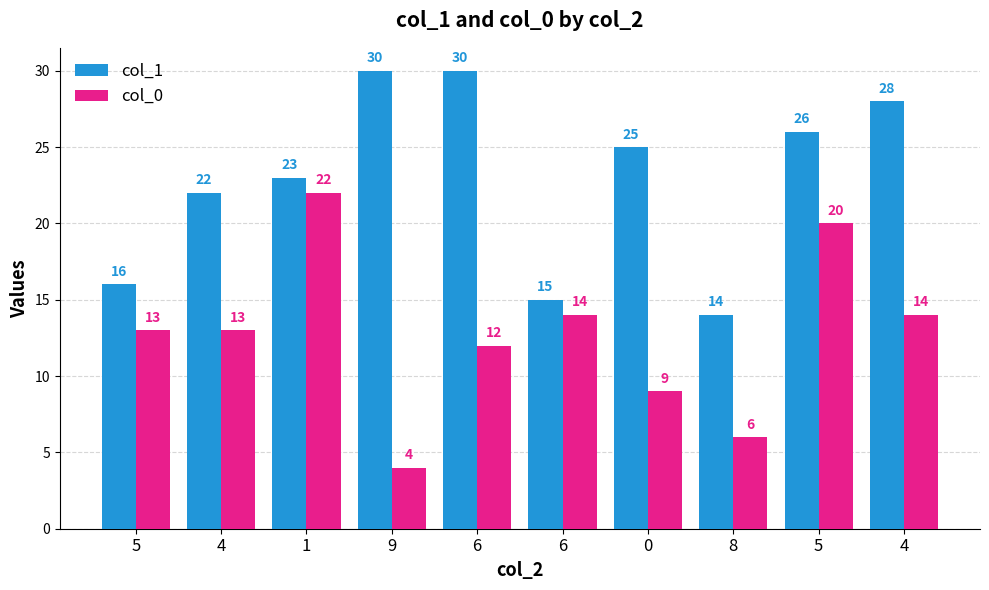

At which label does col_0 first exceed 13?

1